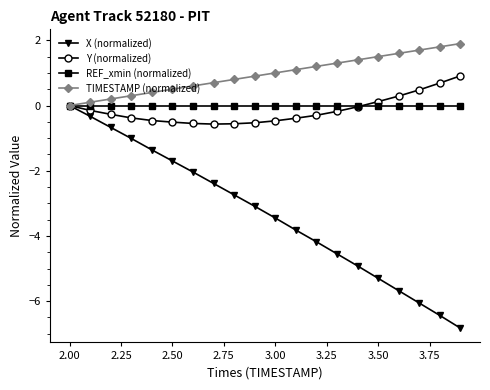

What is the highest value of the TIMESTAMP (normalized) series?

1.9